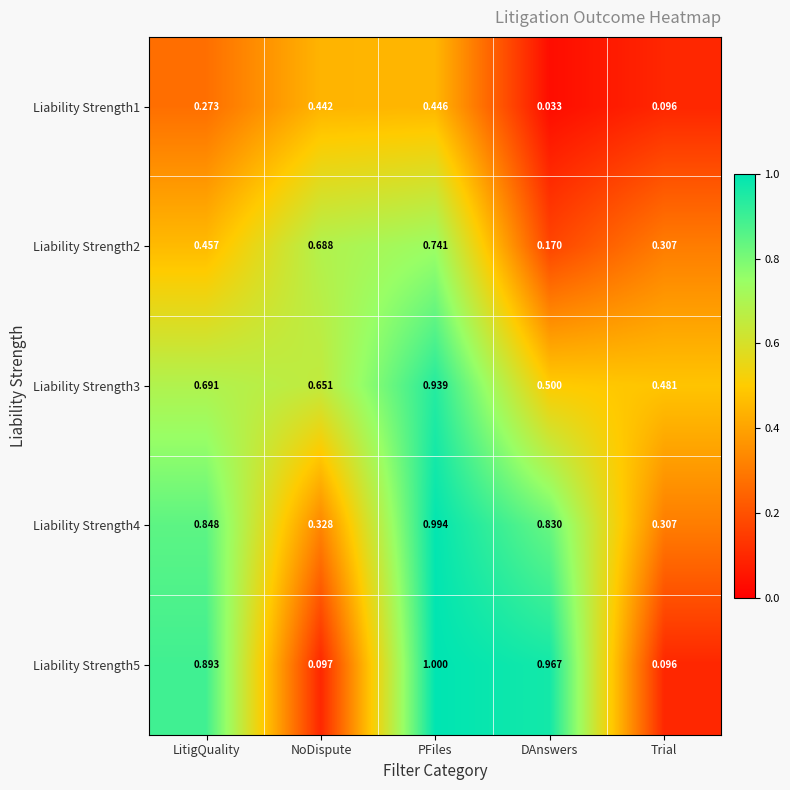

Is the value of Liability Strength2 at DAnswers greater than the value of Liability Strength3 at Trial?

No